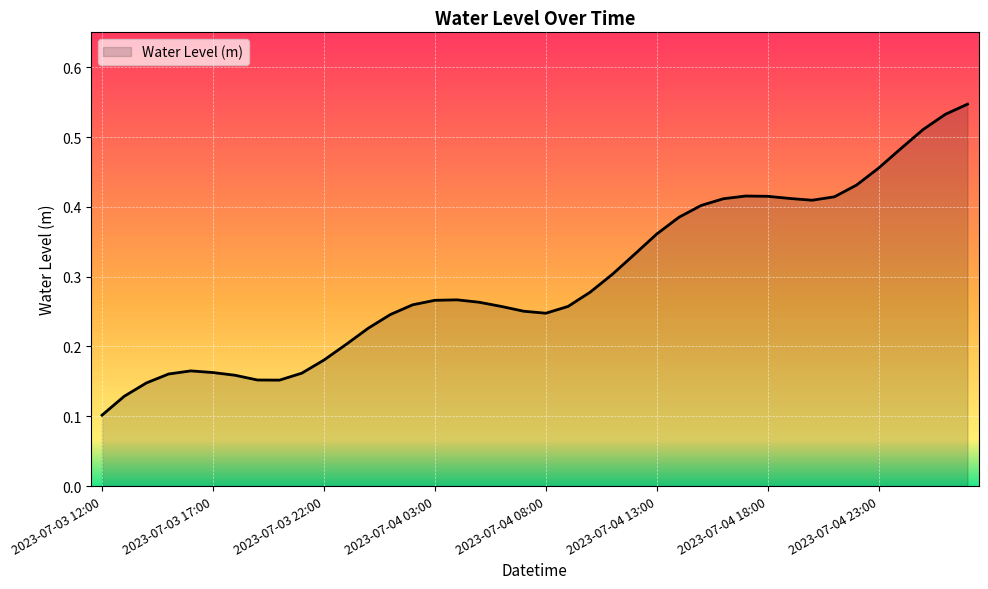

Rank the categories by value from lowest to highest.

2023-07-03 12:00, 2023-07-03 13:00, 2023-07-03 14:00, 2023-07-03 20:00, 2023-07-03 19:00, 2023-07-03 18:00, 2023-07-03 15:00, 2023-07-03 21:00, 2023-07-03 17:00, 2023-07-03 16:00, 2023-07-03 22:00, 2023-07-03 23:00, 2023-07-04 00:00, 2023-07-04 01:00, 2023-07-04 08:00, 2023-07-04 07:00, 2023-07-04 06:00, 2023-07-04 09:00, 2023-07-04 02:00, 2023-07-04 05:00, 2023-07-04 03:00, 2023-07-04 04:00, 2023-07-04 10:00, 2023-07-04 11:00, 2023-07-04 12:00, 2023-07-04 13:00, 2023-07-04 14:00, 2023-07-04 15:00, 2023-07-04 20:00, 2023-07-04 16:00, 2023-07-04 19:00, 2023-07-04 21:00, 2023-07-04 18:00, 2023-07-04 17:00, 2023-07-04 22:00, 2023-07-04 23:00, 2023-07-05 00:00, 2023-07-05 01:00, 2023-07-05 02:00, 2023-07-05 03:00